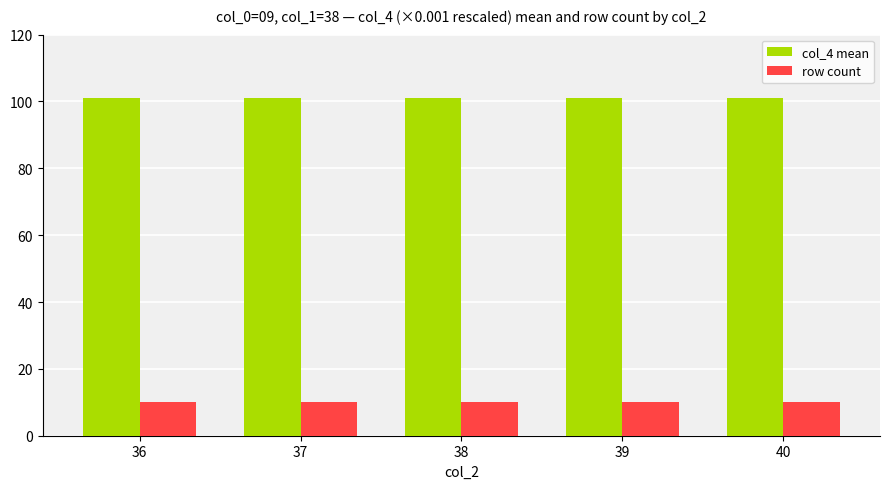

What is the sum of the row count values at 38 and 40?

20.0